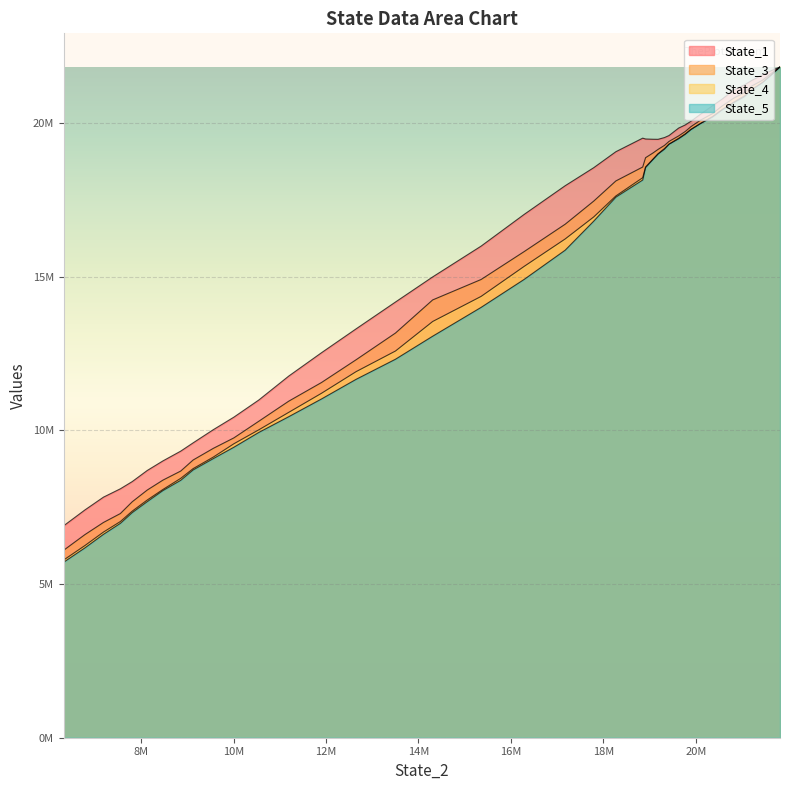

At which category does State_1 reach its first local valley?

19184366.94714801